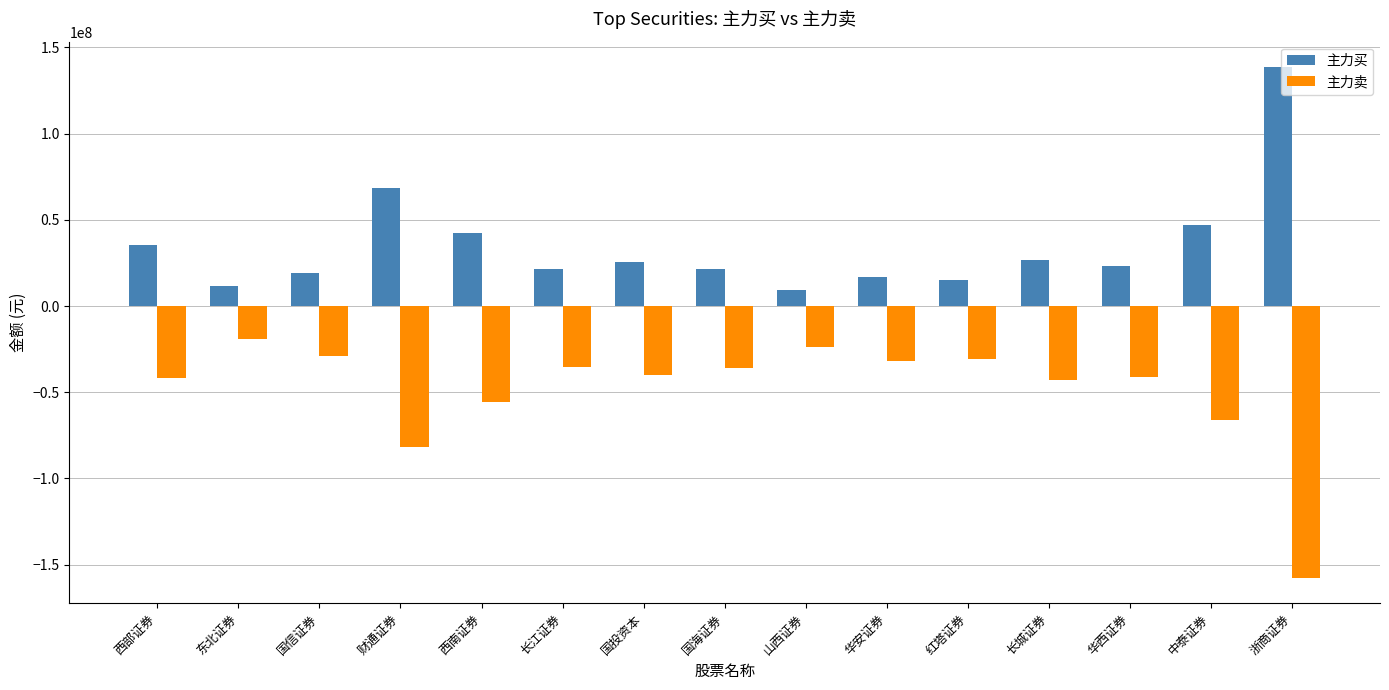

What is the label of the 14th bar from the left?

中泰证券